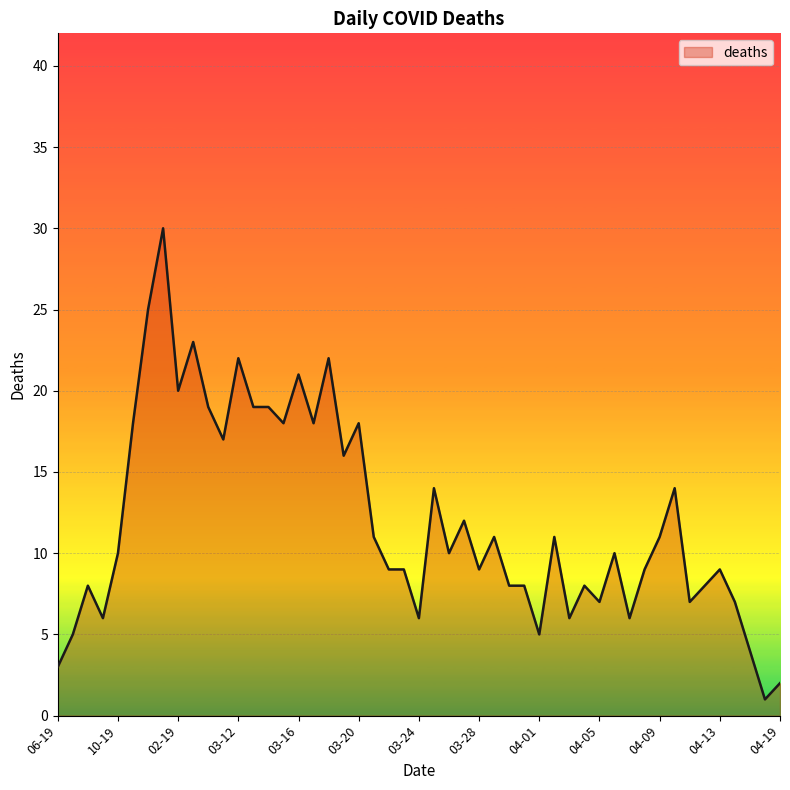

What is the maximum value shown in the chart?

30